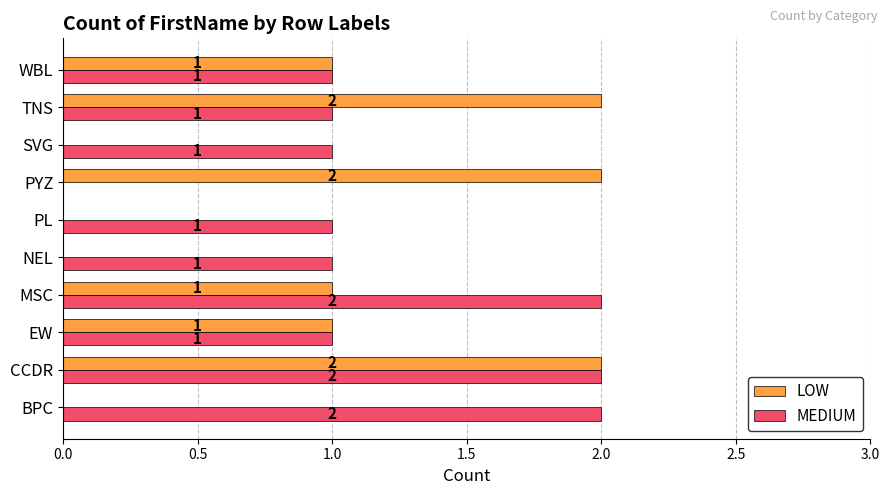

What is the sum of all LOW values?

9